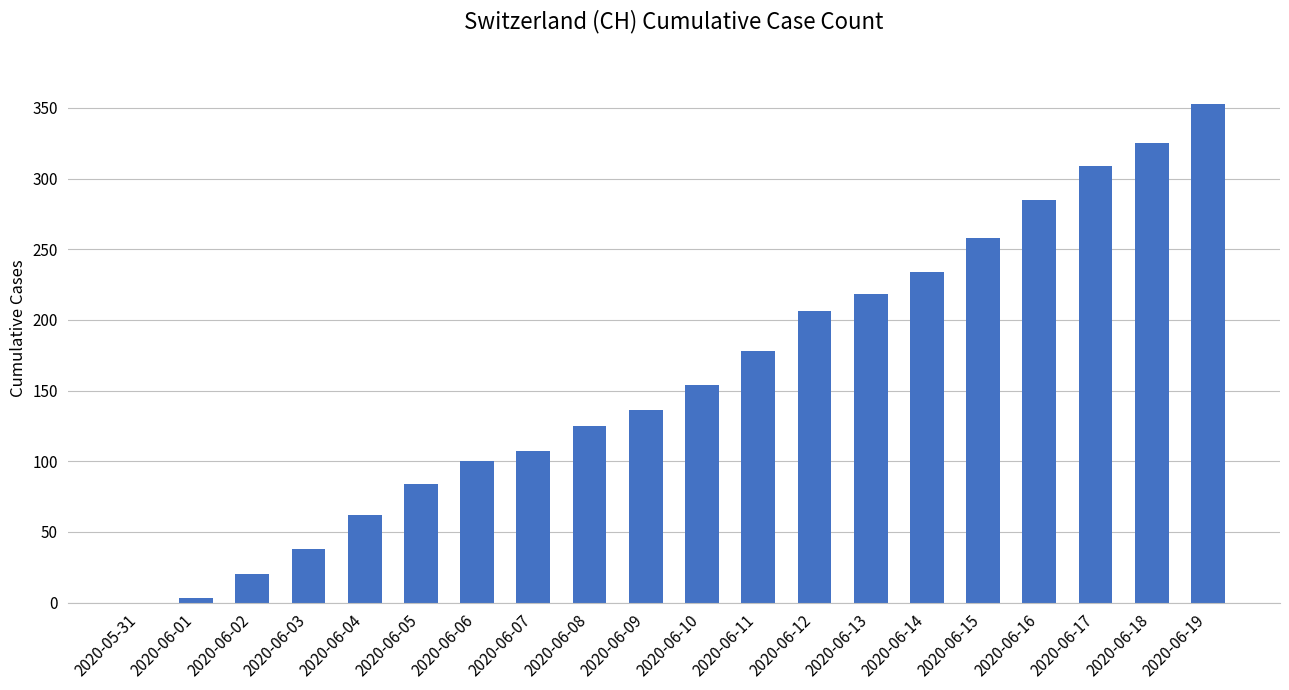

At which label is the value closest to 176?

2020-06-11